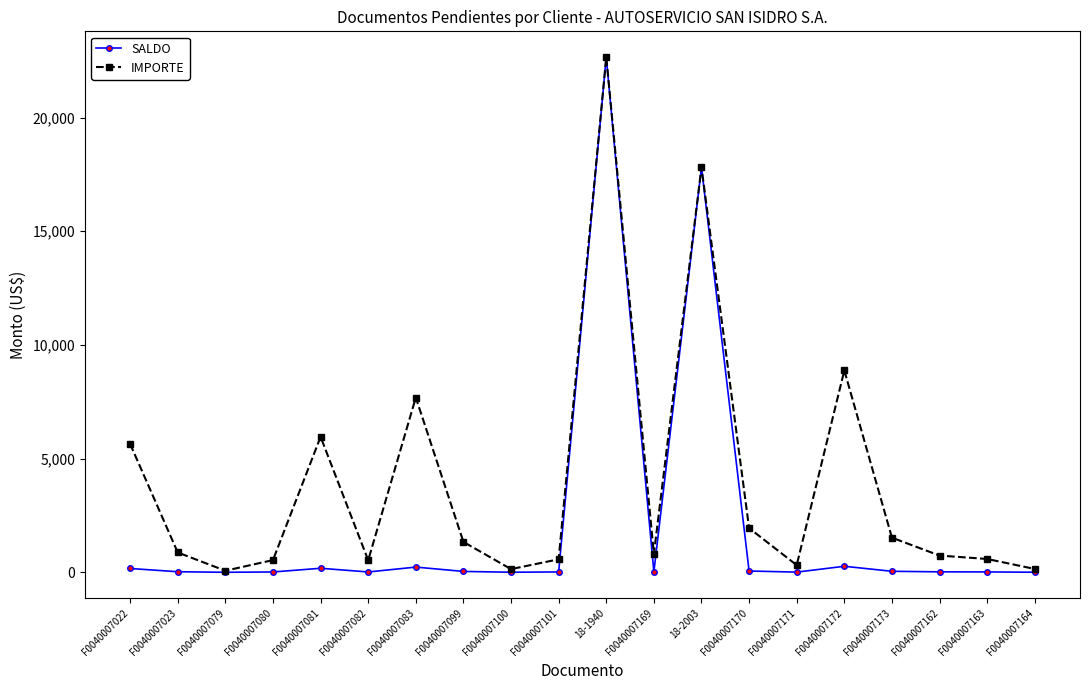

Which series has the widest spread of values?

SALDO